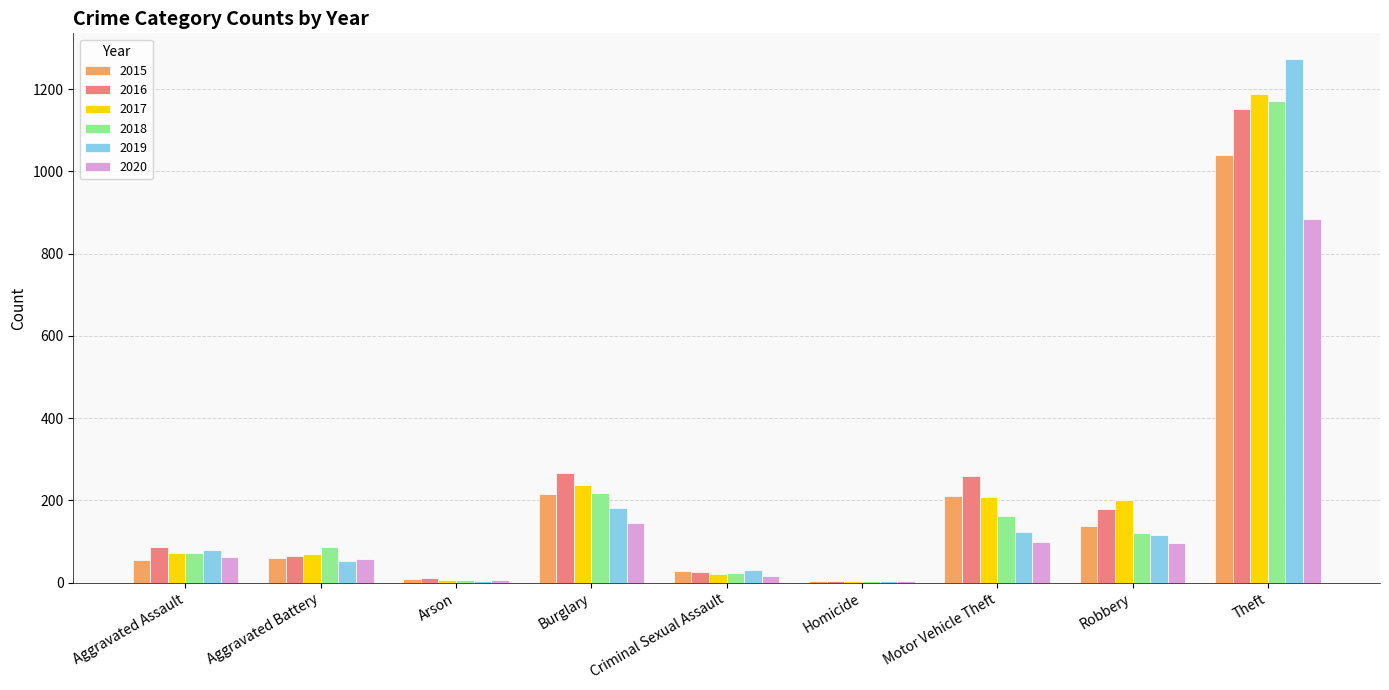

Is the value of 2018 at Theft greater than the value of 2016 at Criminal Sexual Assault?

Yes